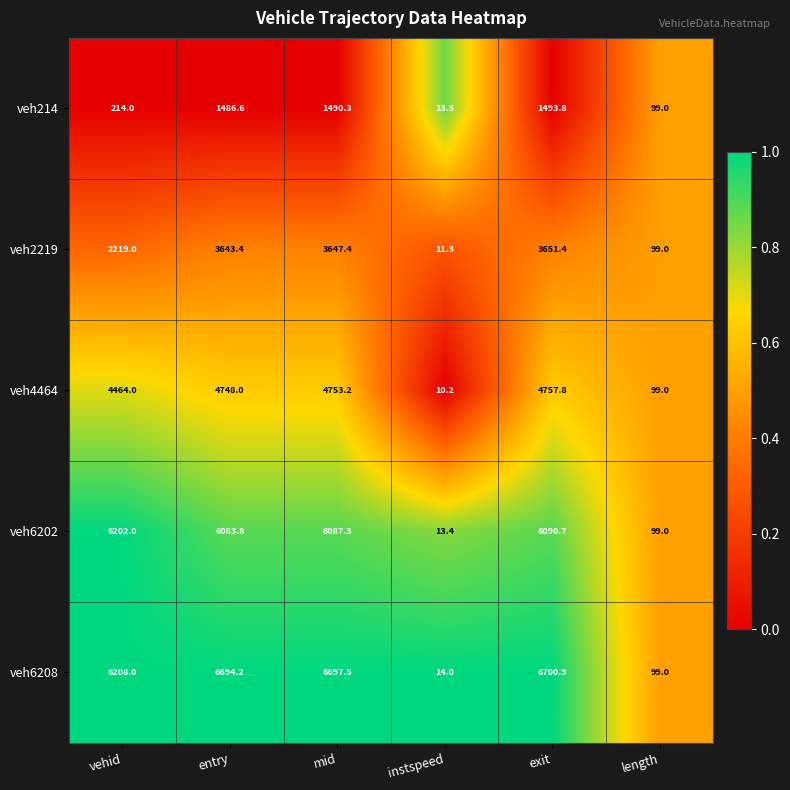

What is the average value of the veh6208 series?

4402.3